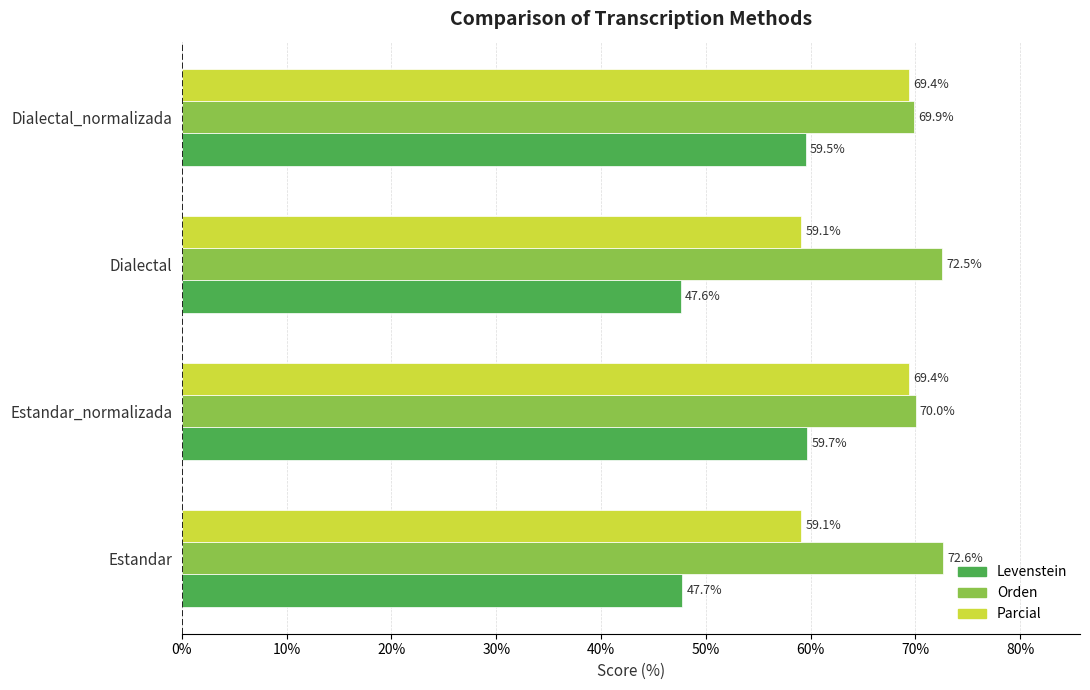

What is the smallest value displayed?

47.6